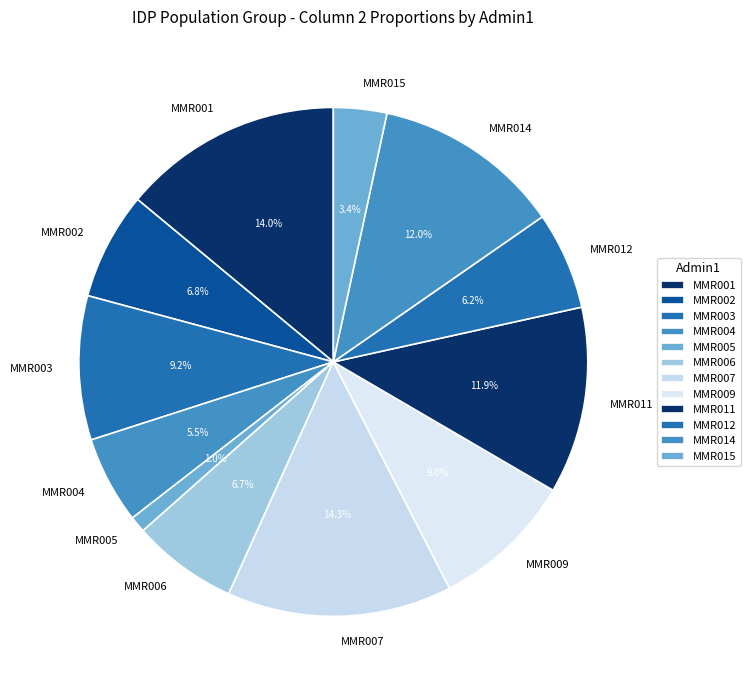

Does MMR009 represent more than half of the total?

No